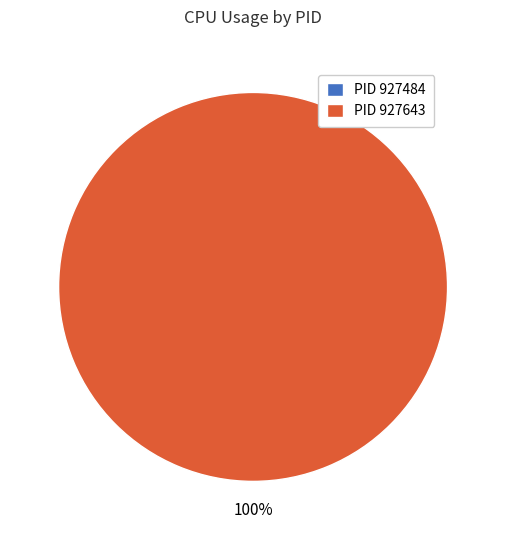

How many segments does this pie chart have?

2